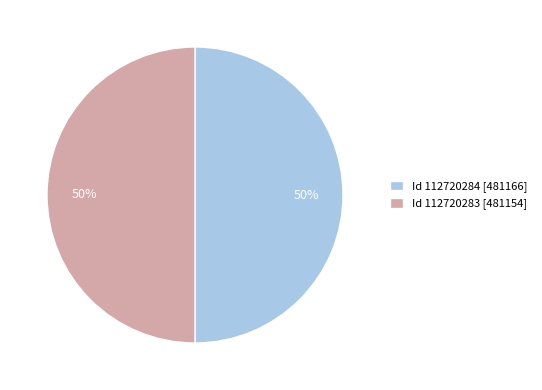

To the nearest percent, what percentage of the pie is Id 112720283 [481154]?

50%